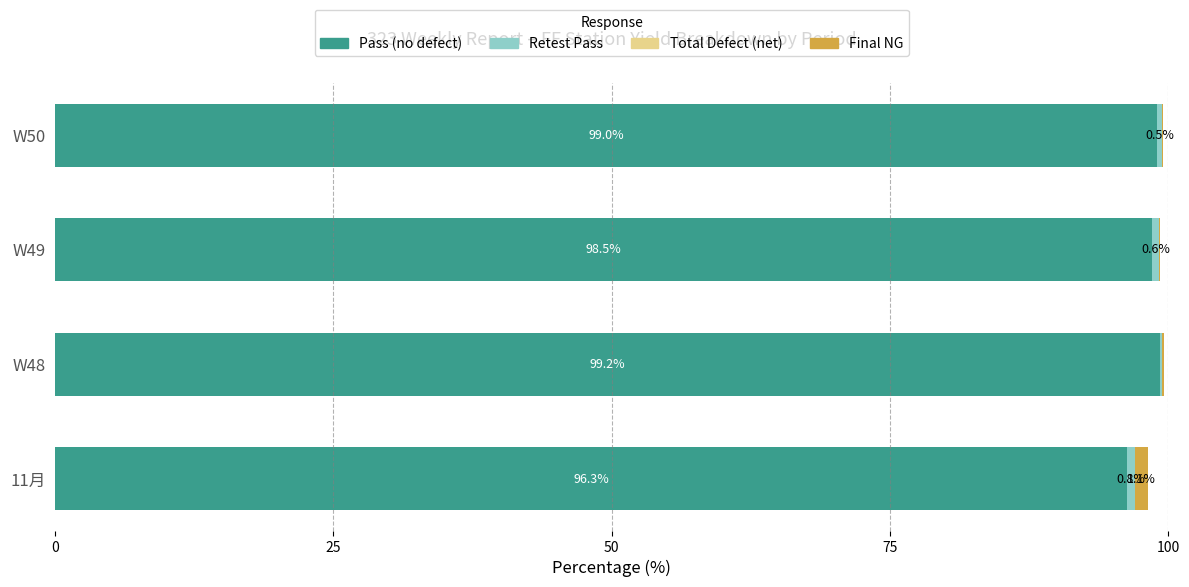

True or false: Pass (no defect) has a value of 99.2 at W48.

True